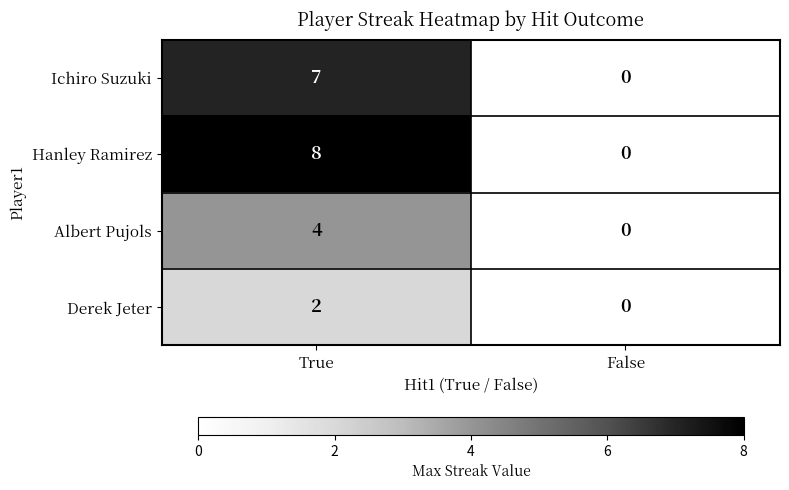

How many values in the Derek Jeter series are below 2?

1